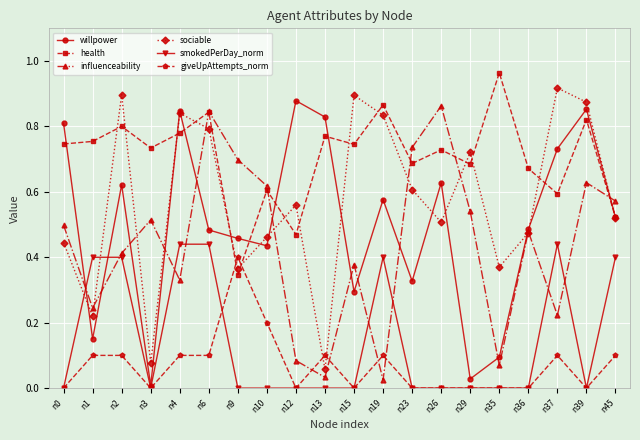

What are all the series names shown in the legend?

willpower, health, influenceability, sociable, smokedPerDay_norm, giveUpAttempts_norm